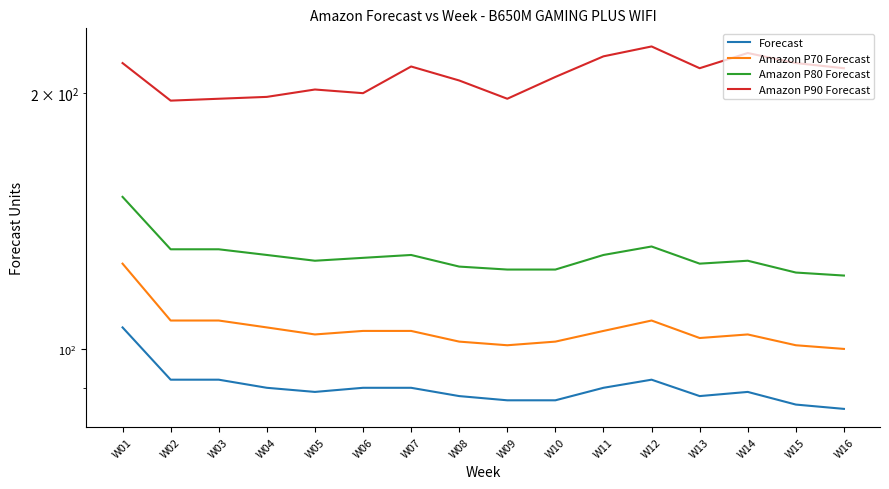

What is the total value across all series at W15?

527